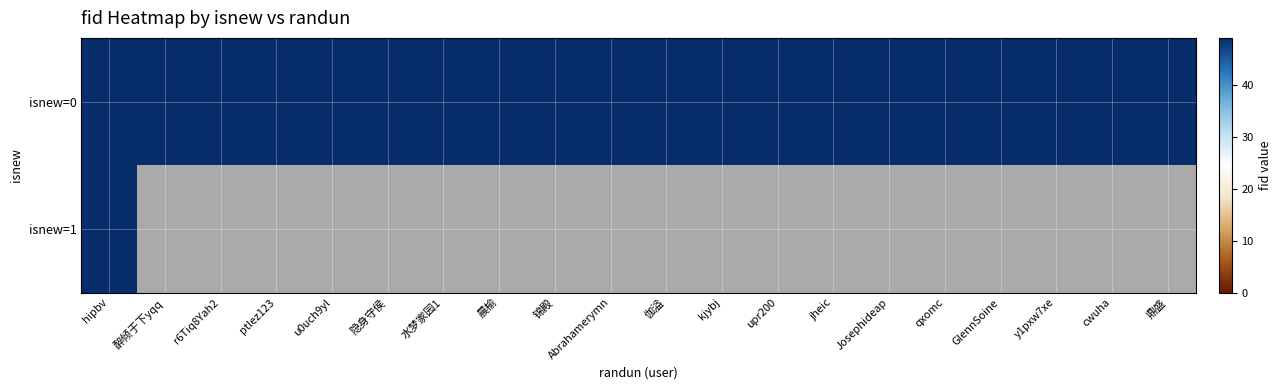

Where is 0 nearest to the value 49?

hipbv